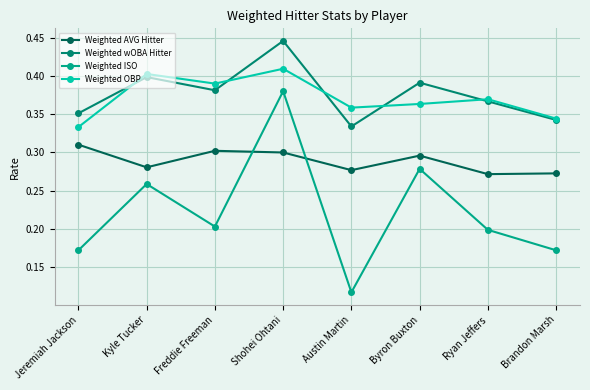

Where is Weighted ISO nearest to the value 0?

Austin Martin